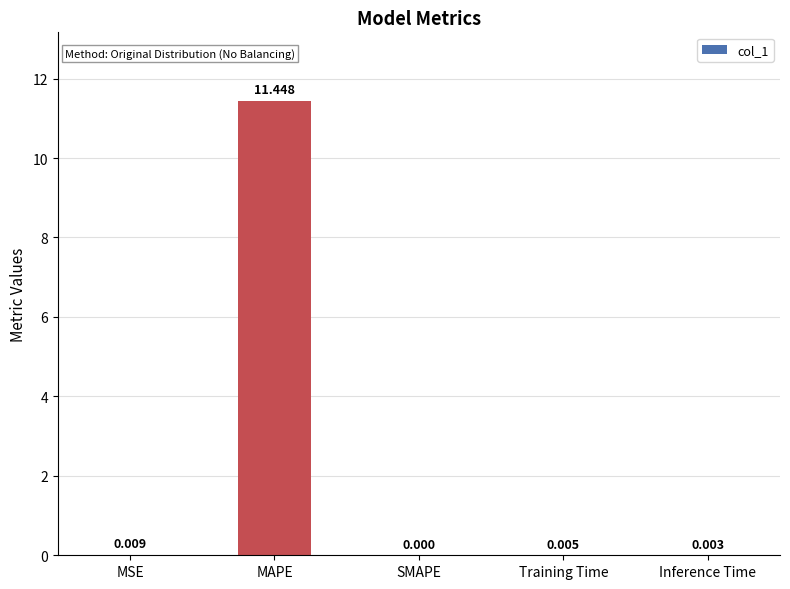

What is the change in value from MAPE to SMAPE?

-11.4